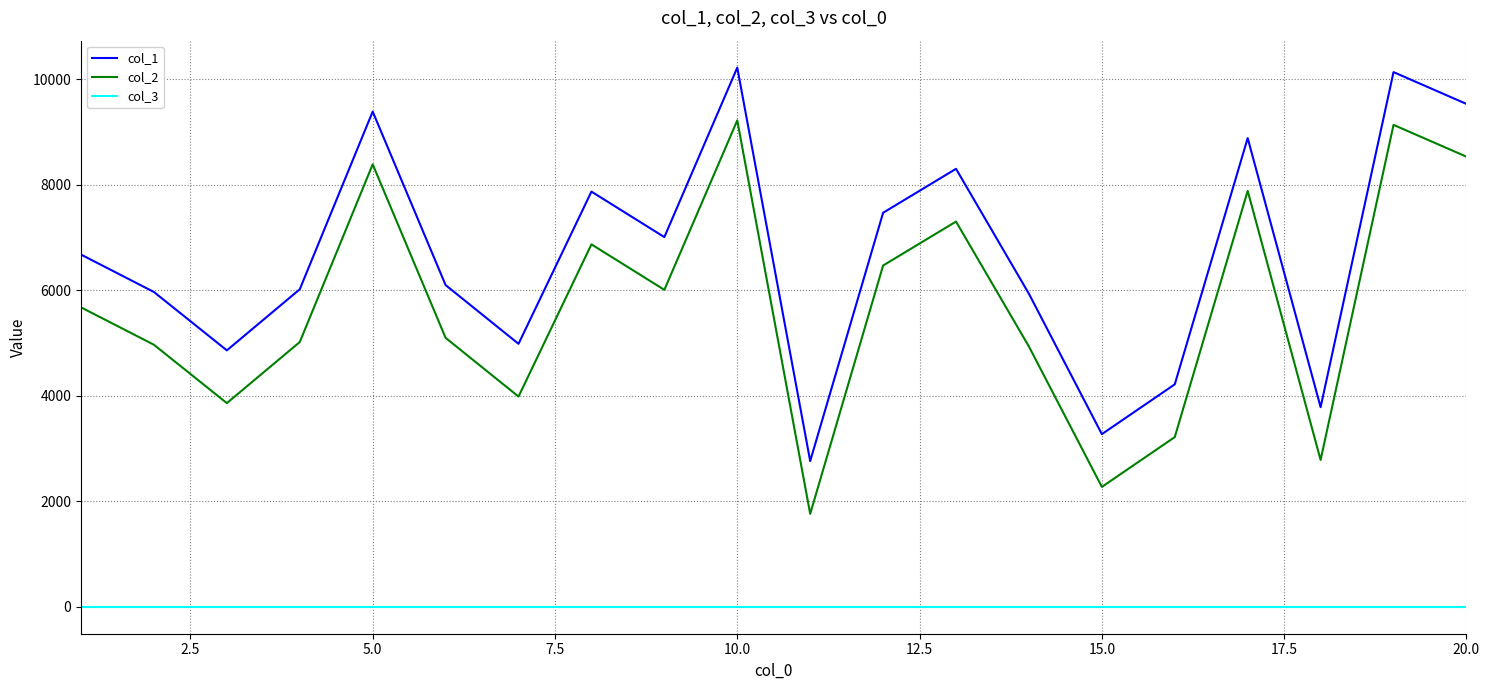

How many interior local valleys does the col_1 series have?

6